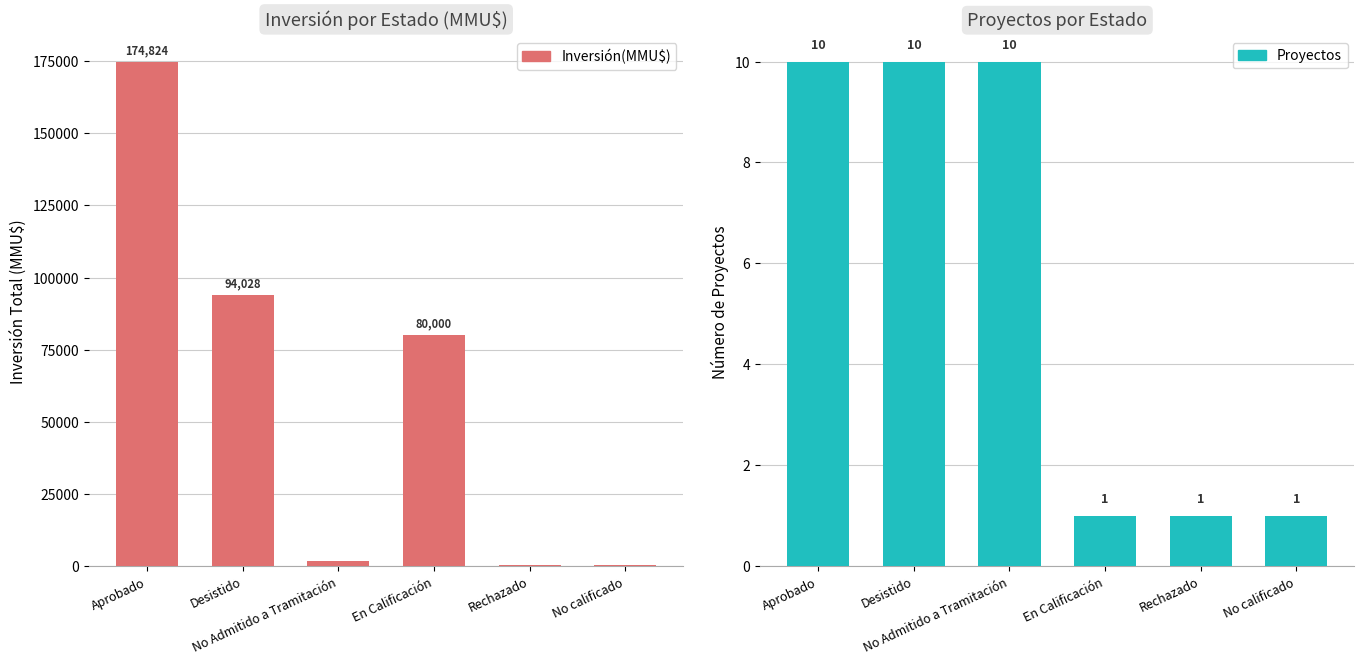

How many values in the Inversión(MMU$) series are below 80000?

3